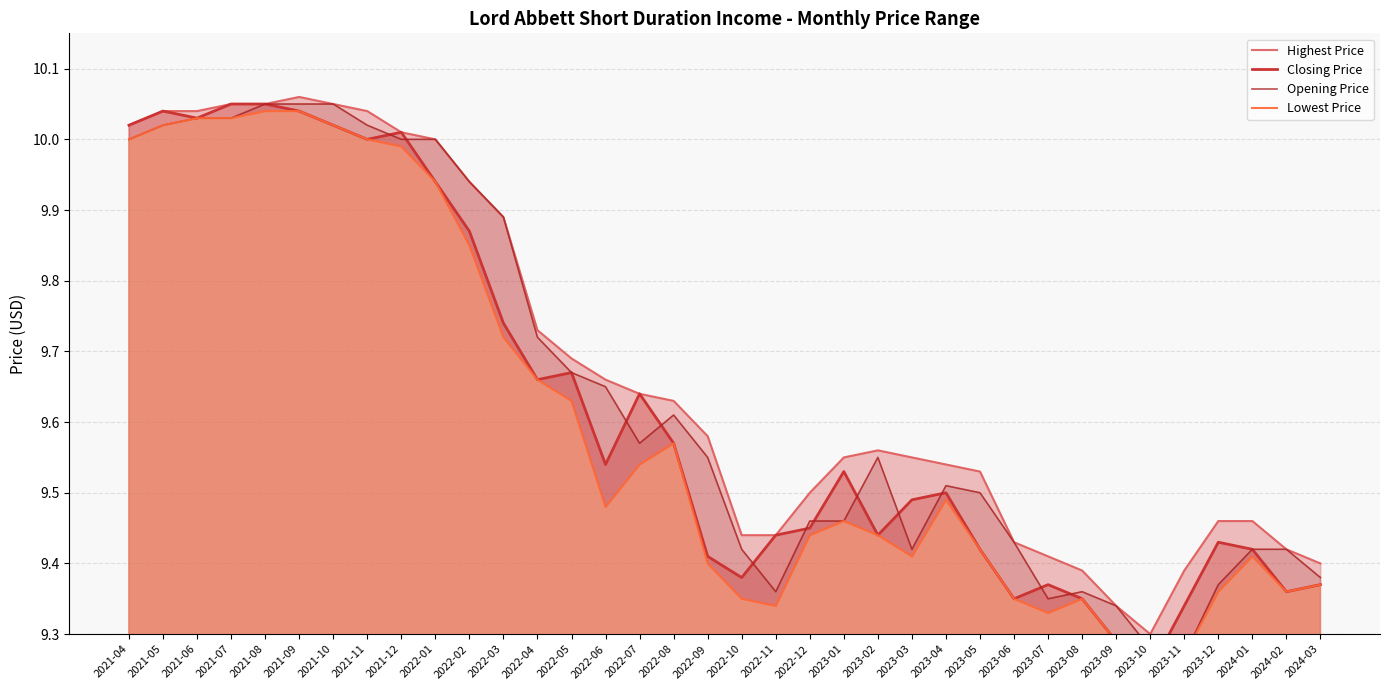

Between 2021-10 and 2023-09, which is larger?

2021-10